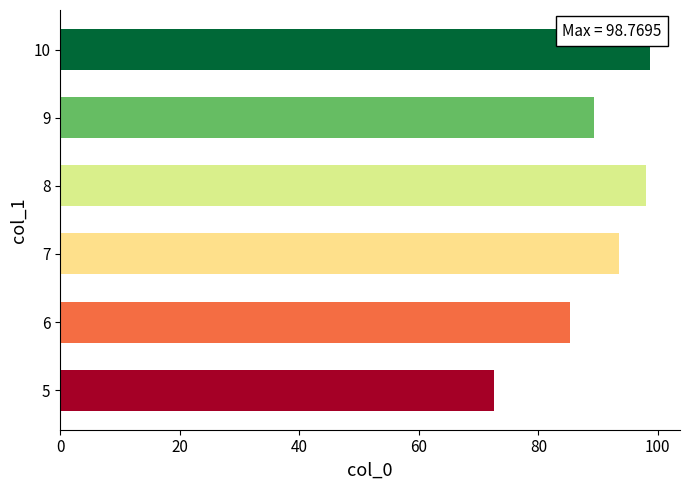

Are the bars horizontal?

Yes